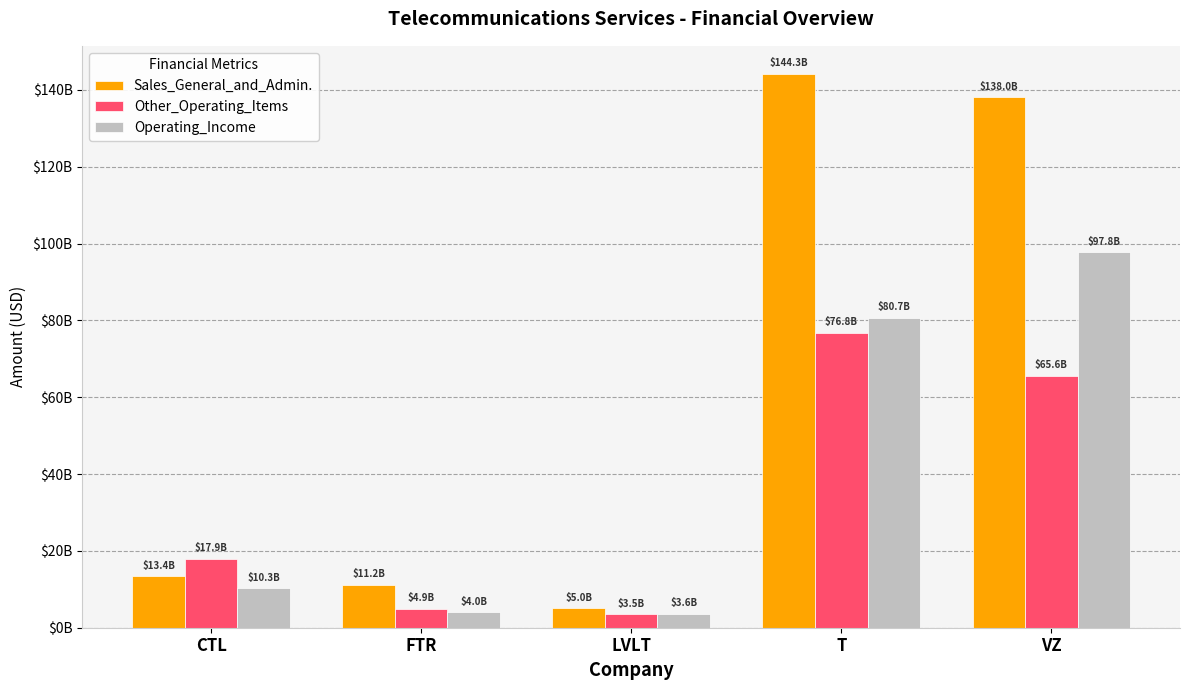

What are all the series names shown in the legend?

Sales_General_and_Admin., Other_Operating_Items, Operating_Income